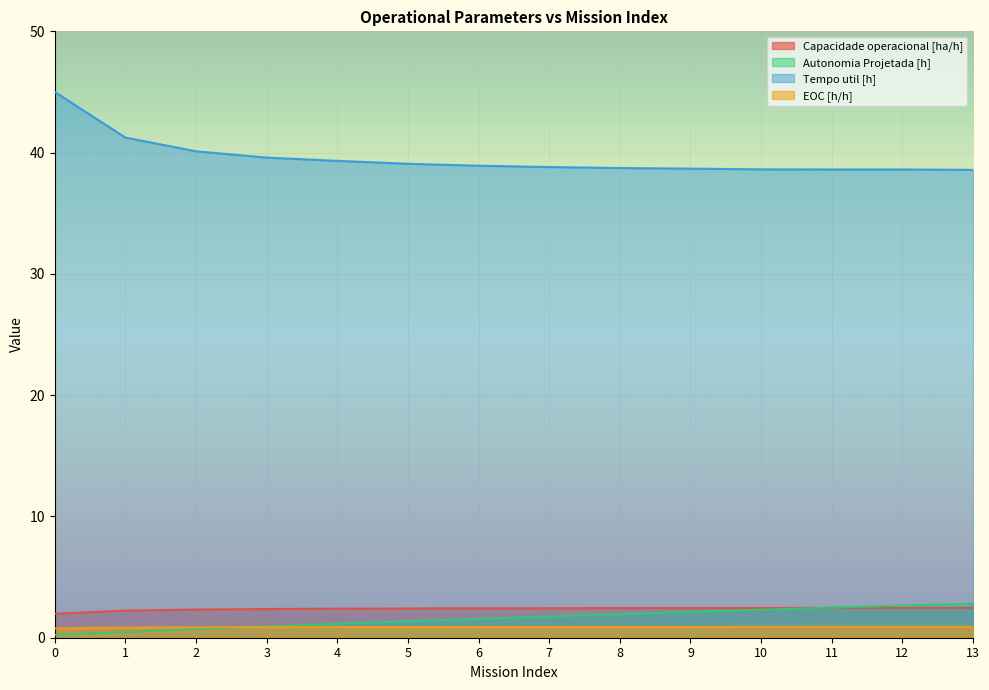

What is the difference between the Tempo util [h] values at 7 and 13?

0.2